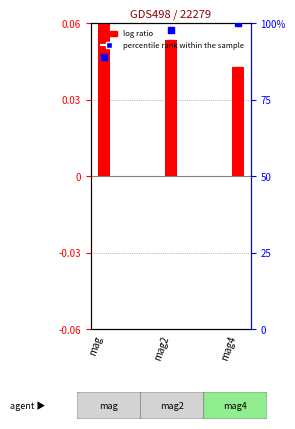

What is the change in value from mag to mag2?

+8.8